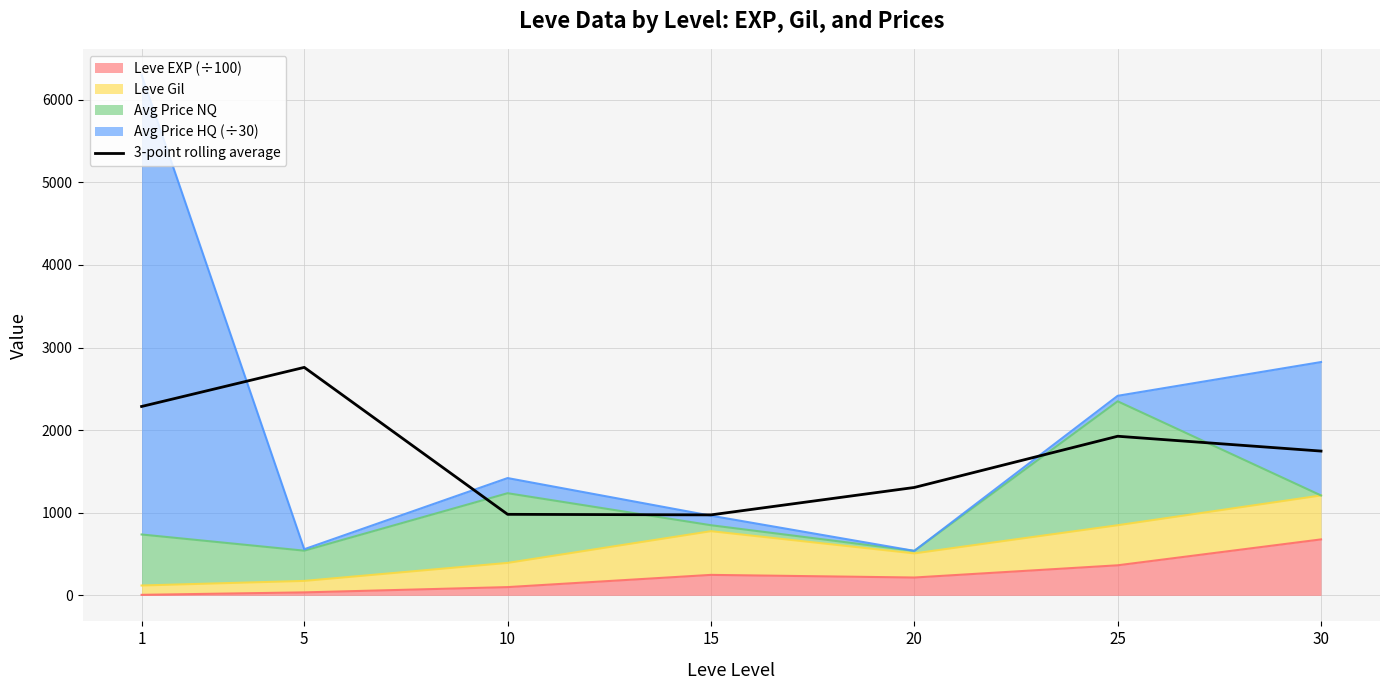

What is the average value?

1711.5